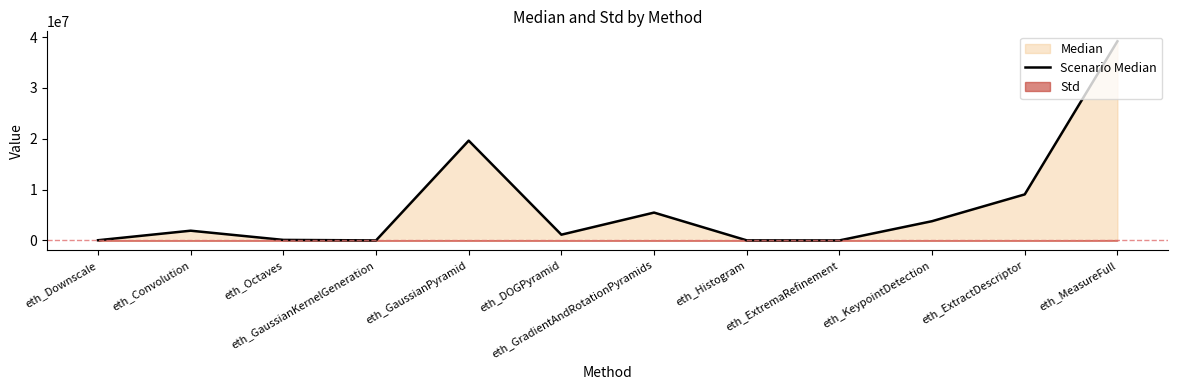

What is the label of the 7th point from the left?

eth_GradientAndRotationPyramids